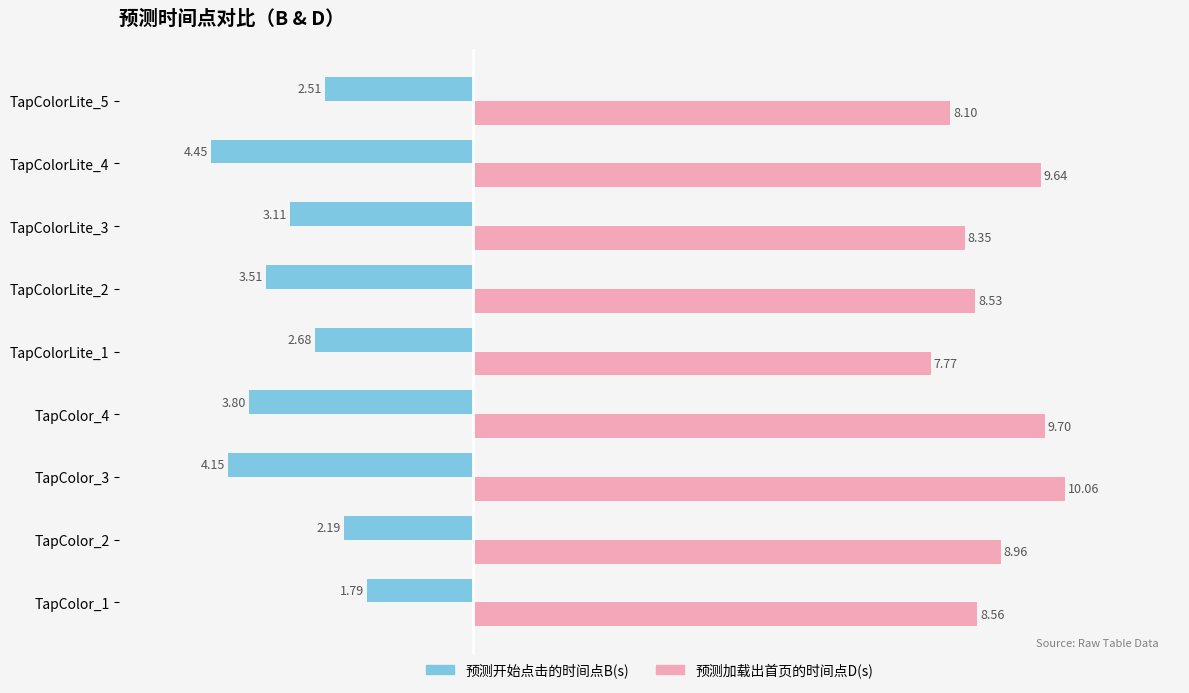

Rank the categories by 预测开始点击的时间点B(s) value from highest to lowest.

TapColor_1, TapColor_2, TapColorLite_5, TapColorLite_1, TapColorLite_3, TapColorLite_2, TapColor_4, TapColor_3, TapColorLite_4